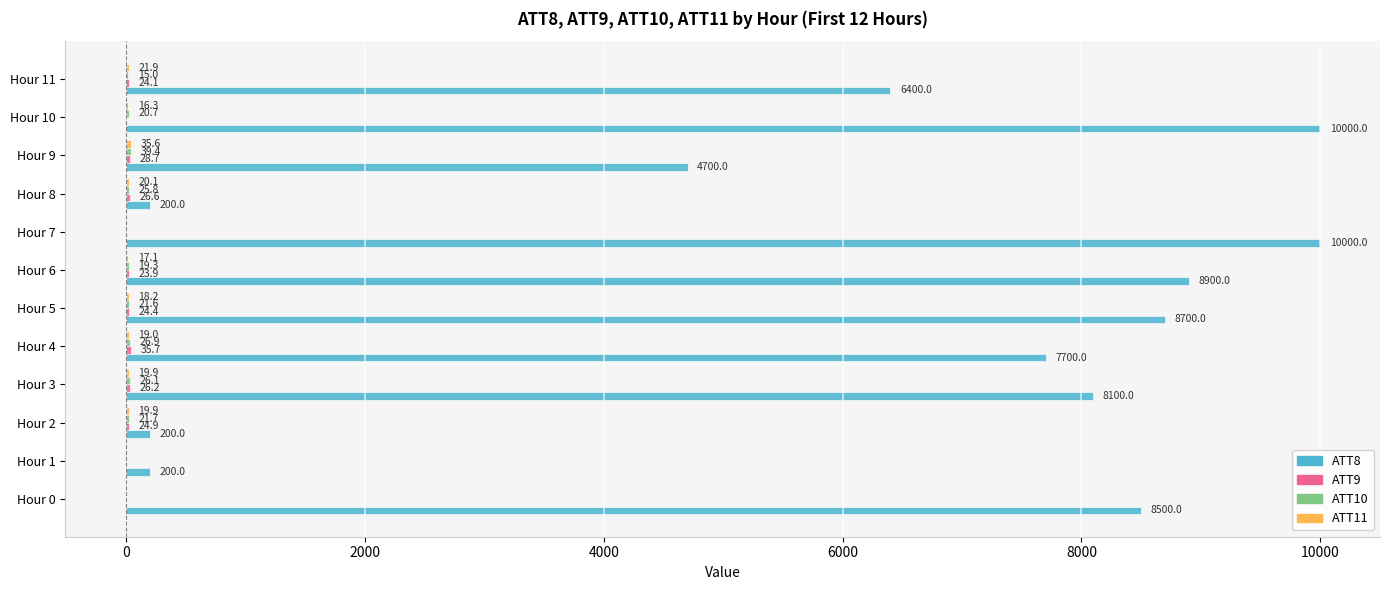

Where is ATT8 nearest to the value 5100?

Hour 9